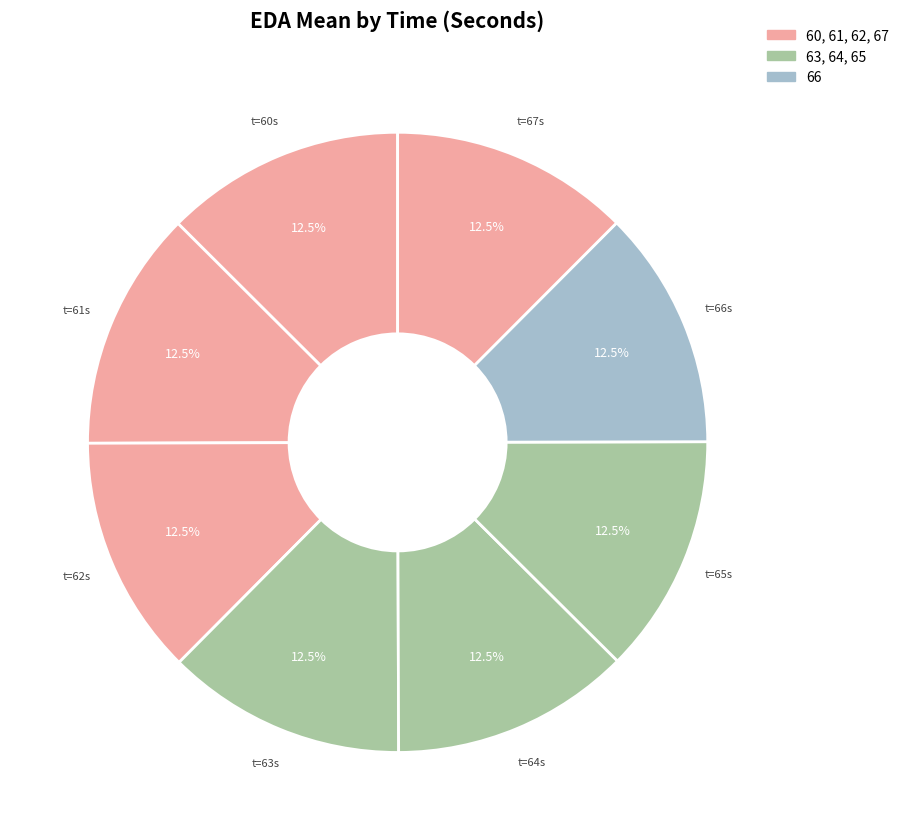

Count the number of slices in the pie.

8